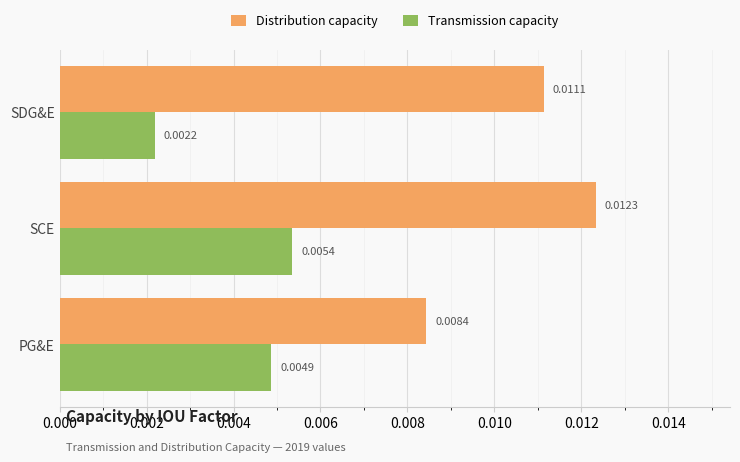

Which series has the widest spread of values?

Distribution capacity